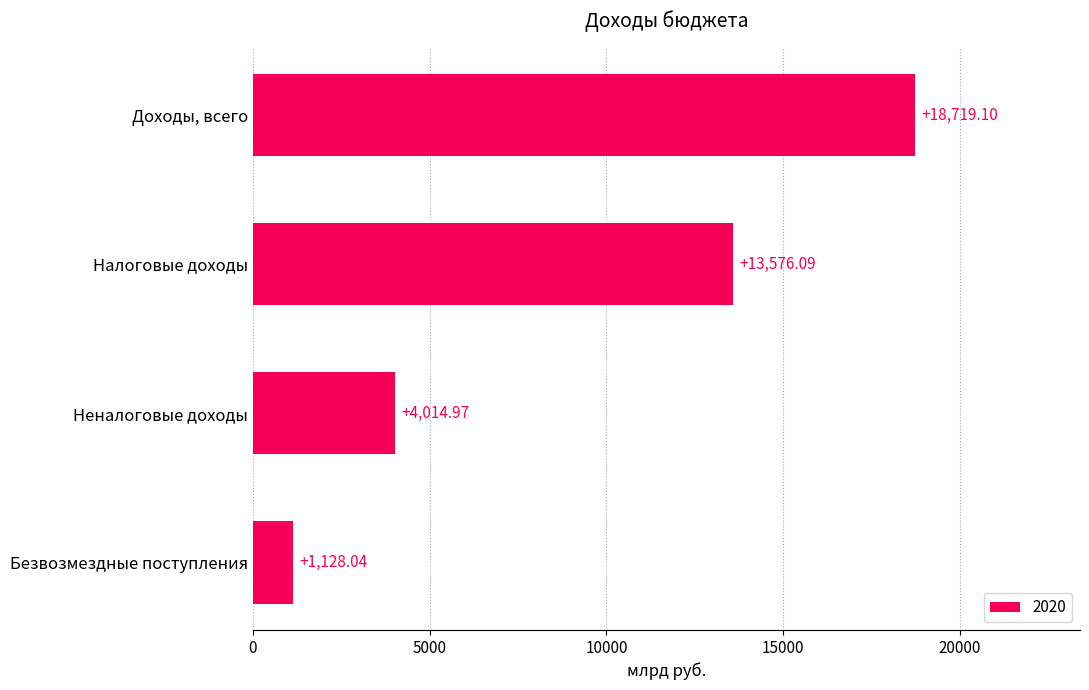

Are the bars horizontal?

Yes